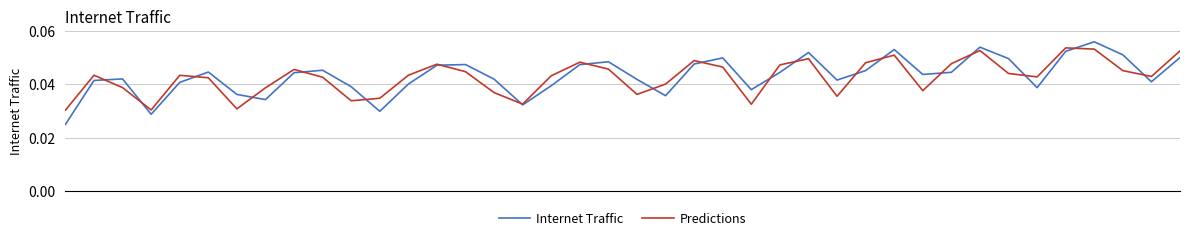

Which series has the largest range (max minus min)?

Internet Traffic